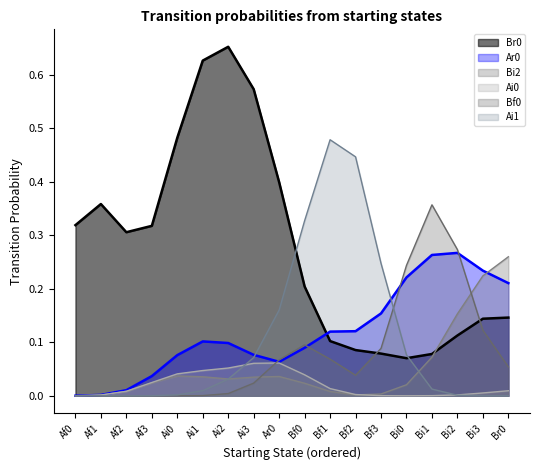

What are all the series names shown in the legend?

Br0, Ar0, Bi2, Ai0, Bf0, Ai1